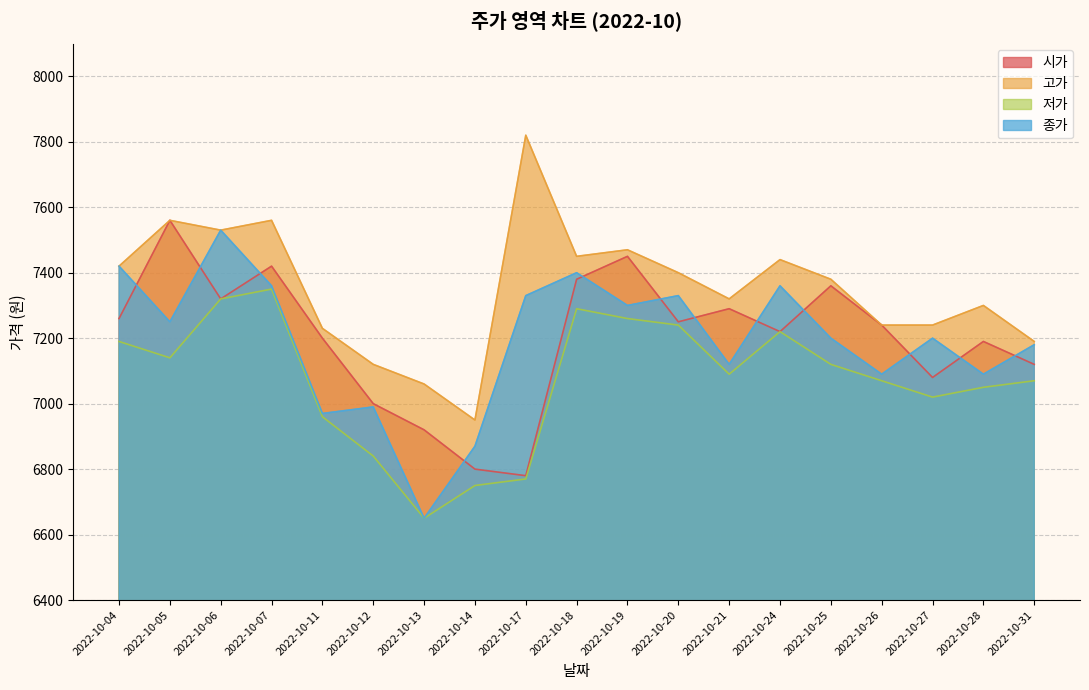

At how many categories does at least one series exceed 6992?

18